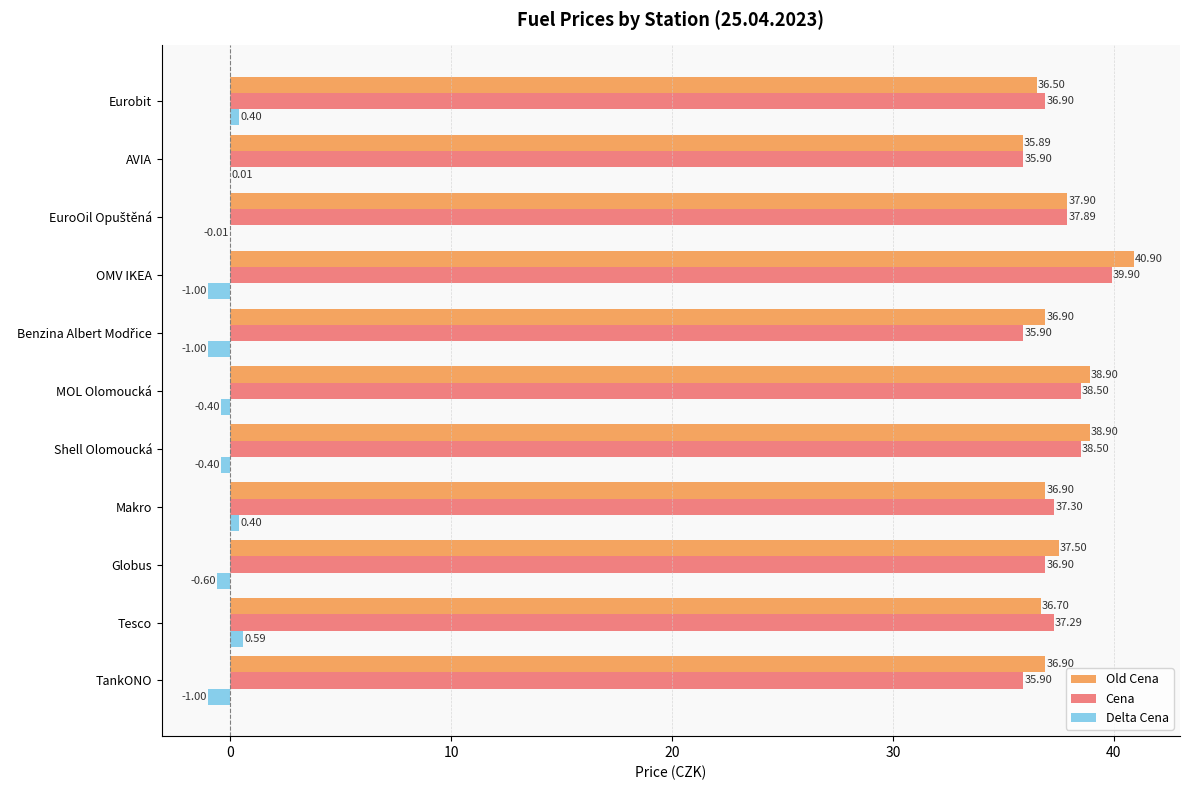

What is the sum of all Old Cena values?

413.9